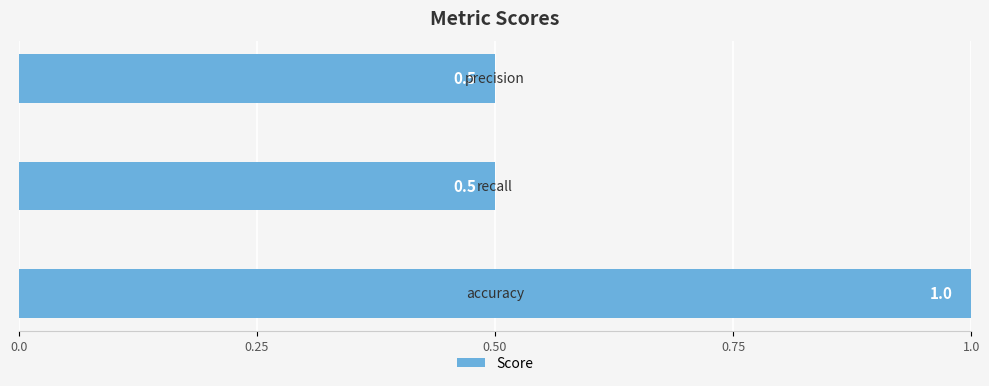

What is the average value?

0.7